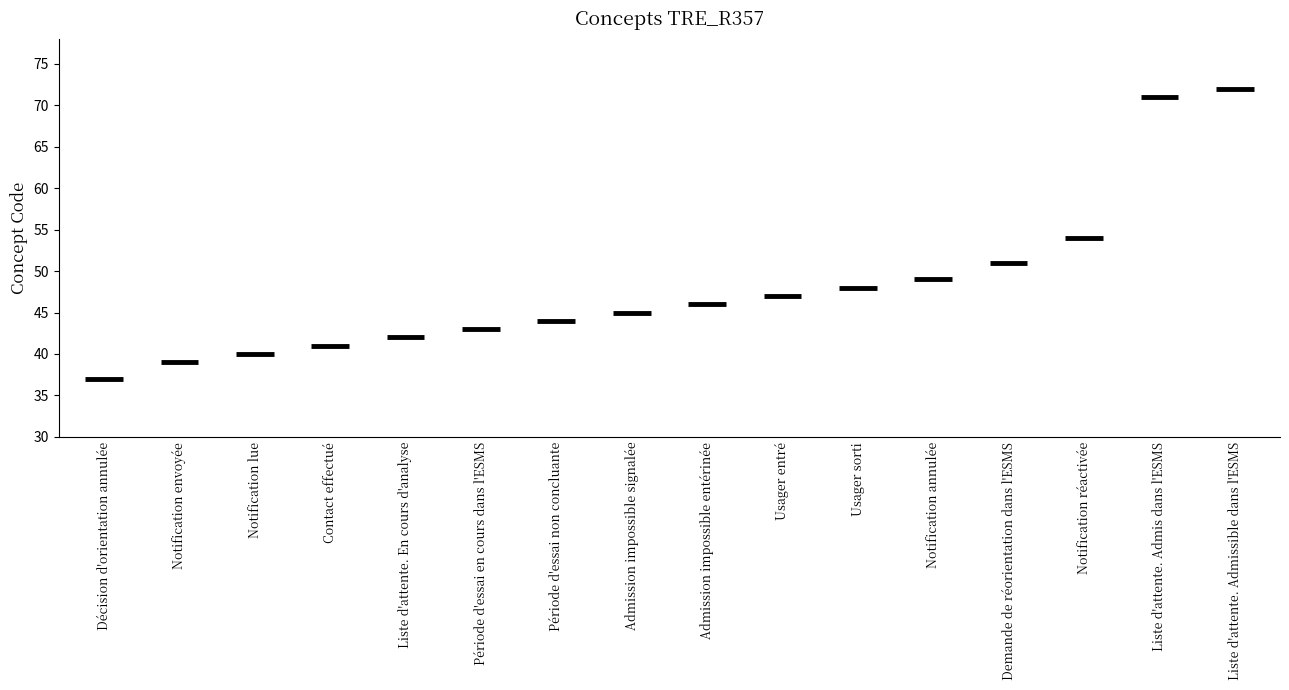

True or false: the data shows 47 at Usager entré.

True